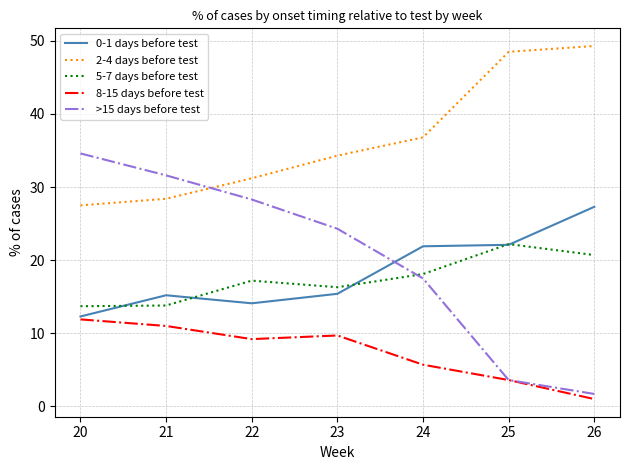

Which series has the largest total across all categories?

2-4 days before test